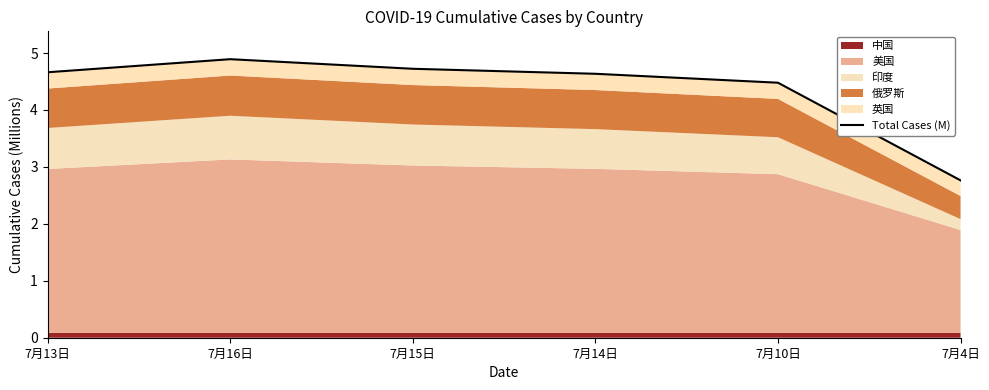

Reading left to right, list all the values displayed in this chart.

7月13日=4.7	7月16日=4.9	7月15日=4.7	7月14日=4.6	7月10日=4.5	7月4日=2.8